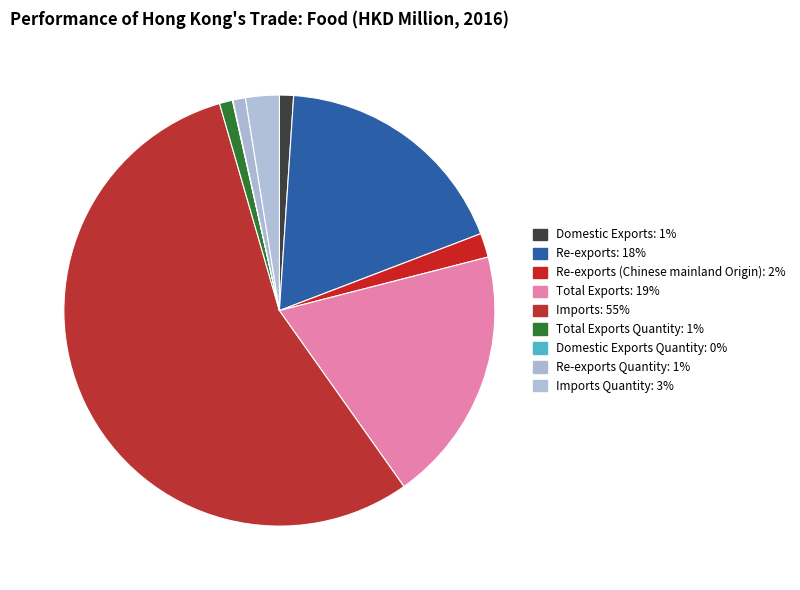

How many slices are in this pie chart?

9